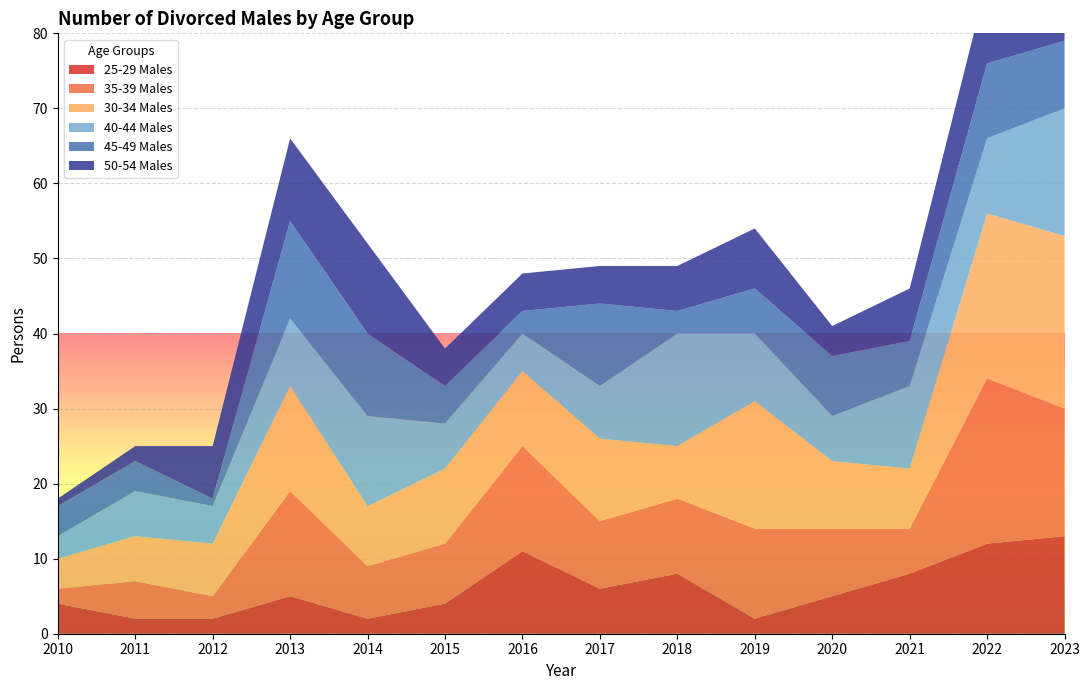

Reading left to right, what are all the values shown in this chart?

25-29 Males: 4	2	2	5	2	4	11	6	8	2	5	8	12	13
35-39 Males: 2	5	3	14	7	8	14	9	10	12	9	6	22	17
30-34 Males: 4	6	7	14	8	10	10	11	7	17	9	8	22	23
40-44 Males: 3	6	5	9	12	6	5	7	15	9	6	11	10	17
45-49 Males: 4	4	1	13	11	5	3	11	3	6	8	6	10	9
50-54 Males: 1	2	7	11	12	5	5	5	6	8	4	7	11	8